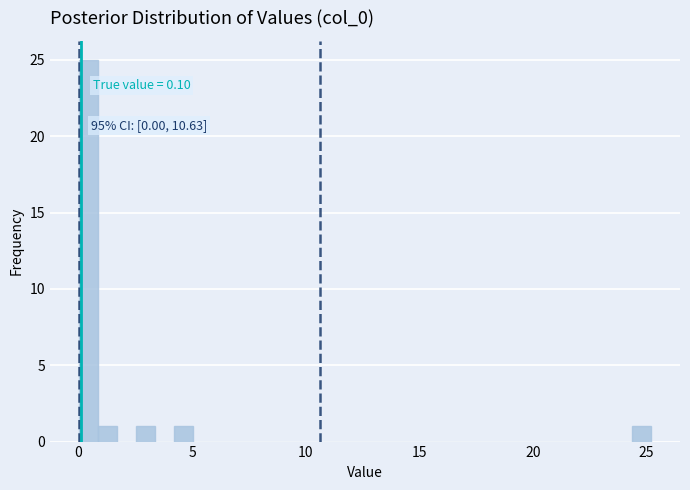

Around what value on the x-axis is the tallest bar? Give the approximate position of its centre, as read against the axis.

0.5